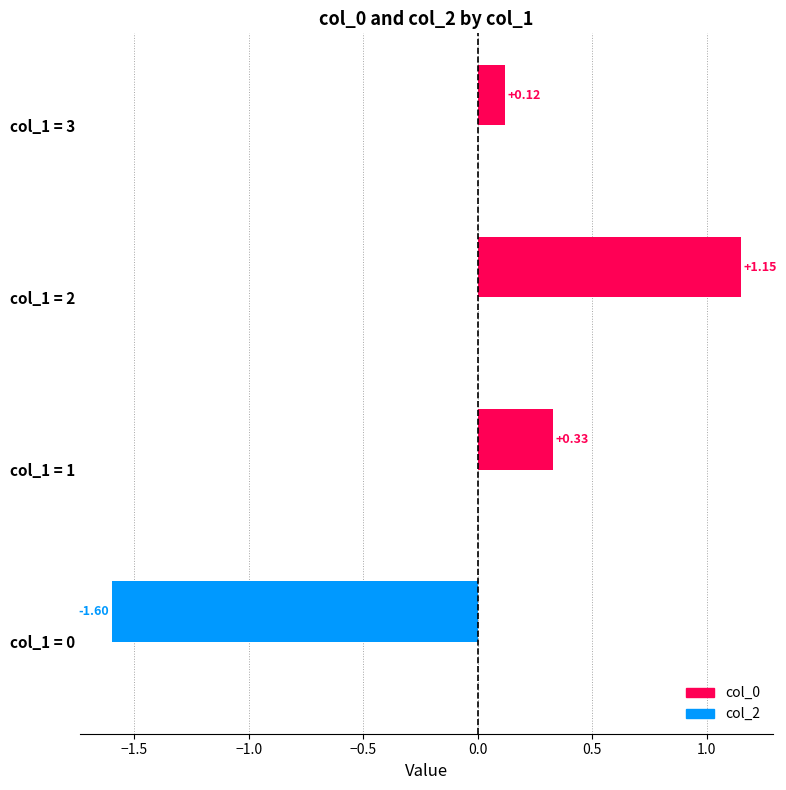

What is the sum of the values at col_1 = 2 and col_1 = 3?

1.3